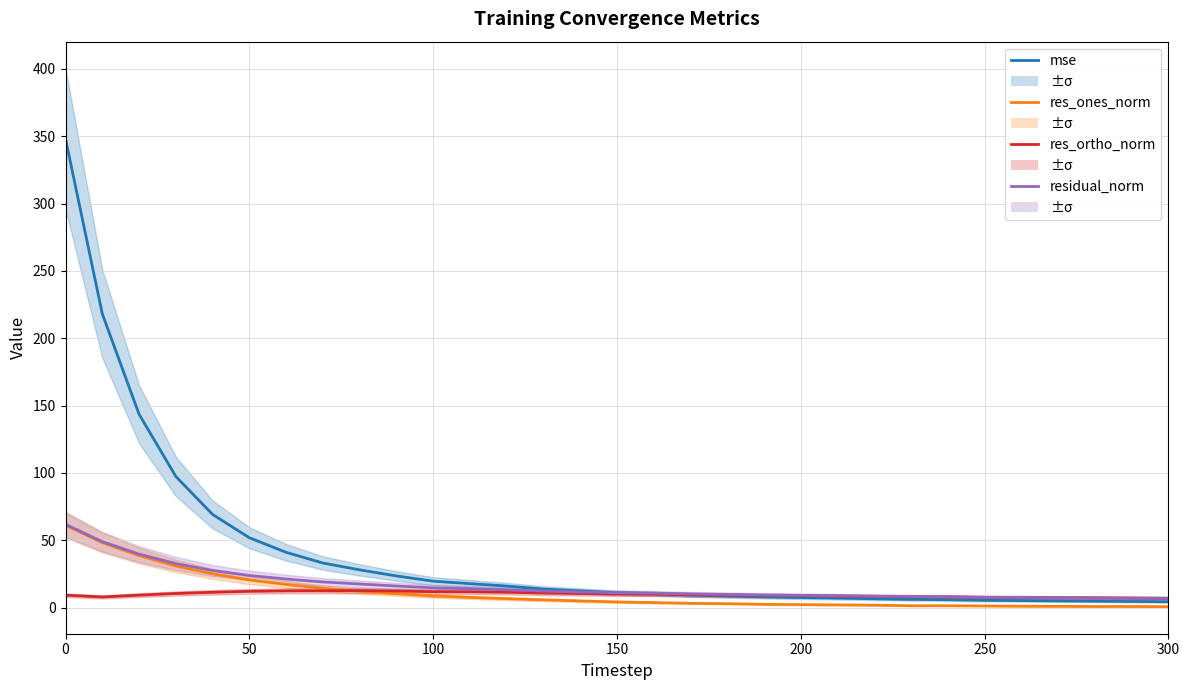

Rank the series by their maximum value, from highest to lowest.

mse, residual_norm, res_ones_norm, res_ortho_norm